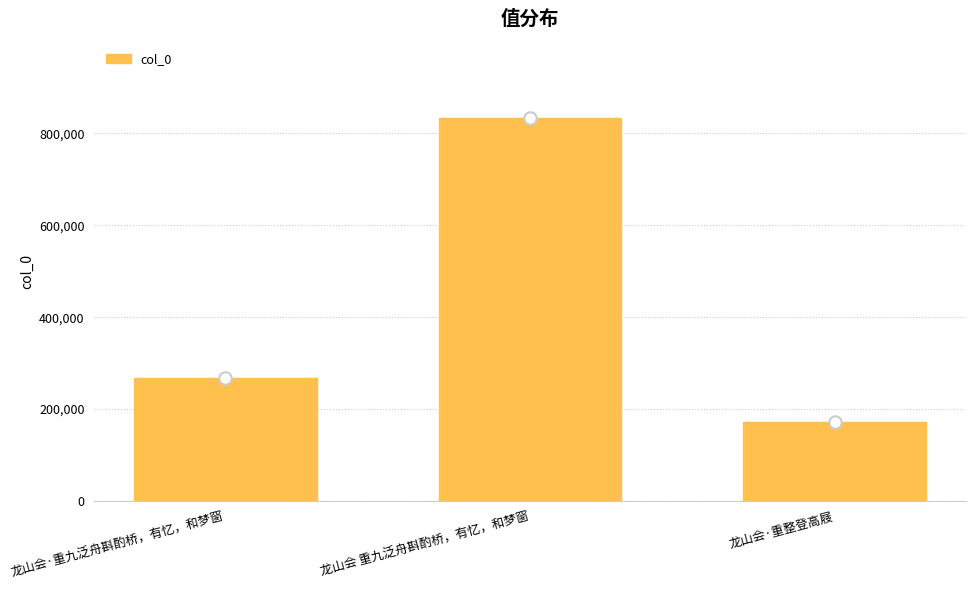

What is the change in value from 龙山会·重九泛舟斟酌桥，有忆，和梦窗 to 龙山会·重整登高屐?

-95510